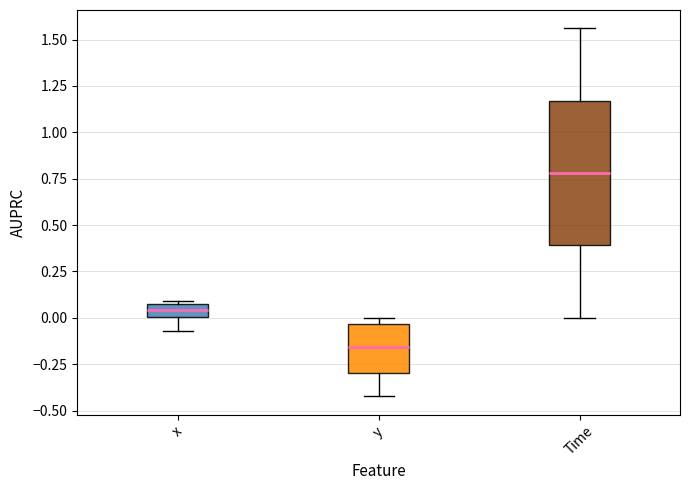

Where does the lower whisker of the box for Time end on the y-axis? The values are not printed on the chart, so give them approximately, as read against the axis.

0.00